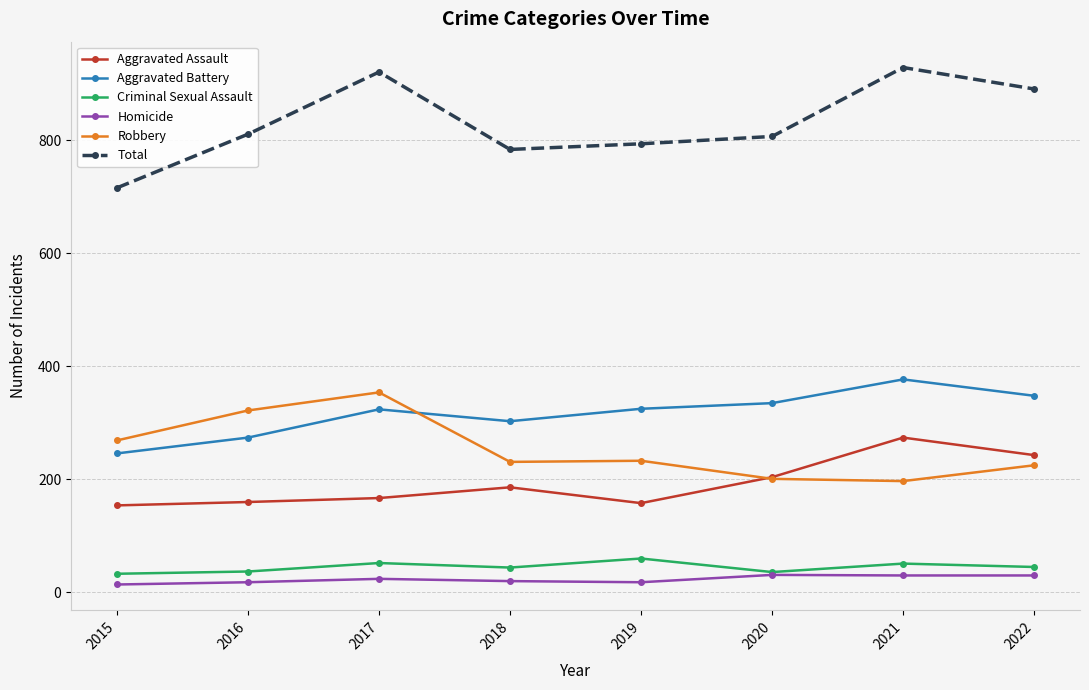

What is the value of the Robbery point at the 1st from the left?

269